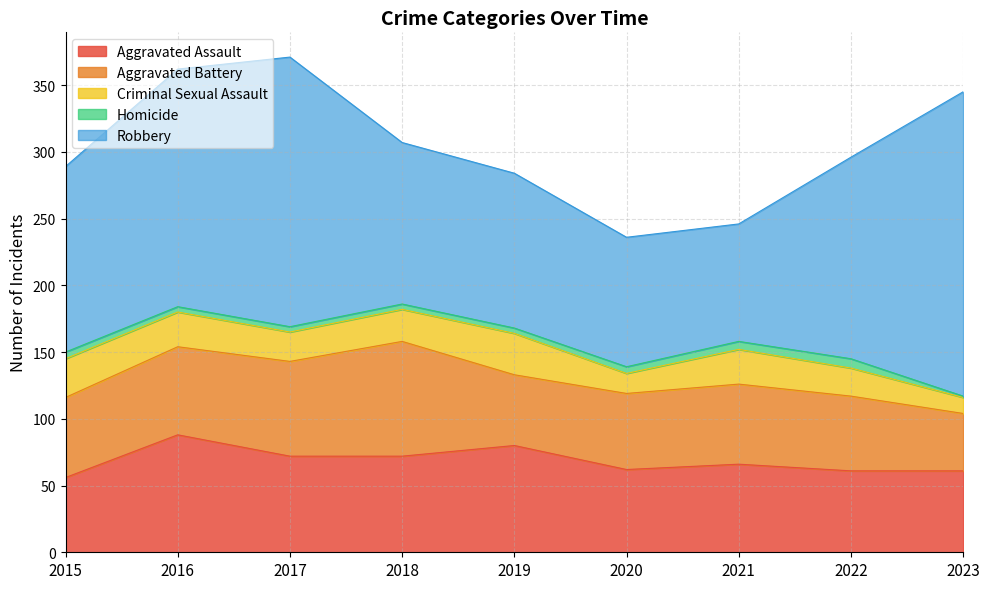

Which label corresponds to the largest value in the chart?

2023